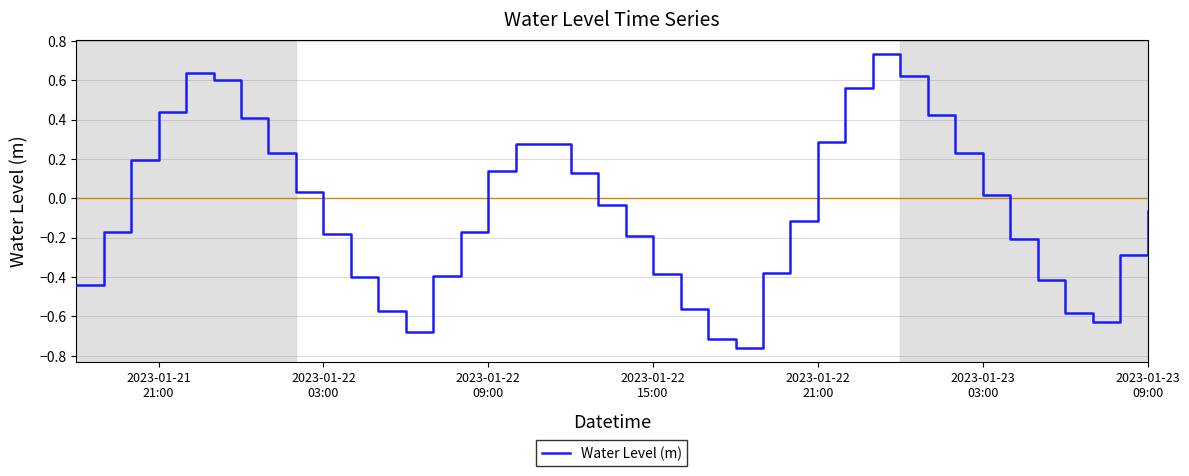

How many negative values are there?

22